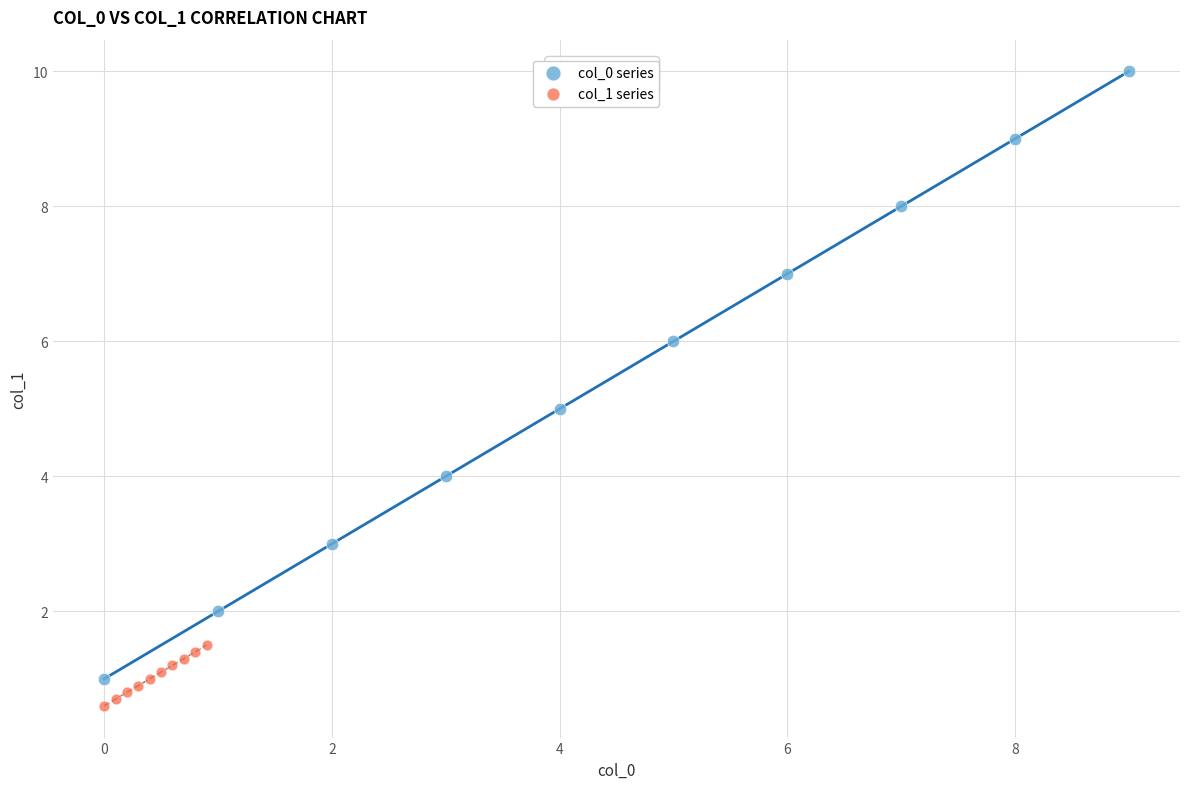

Which series has the widest spread of Y values?

col_0 series